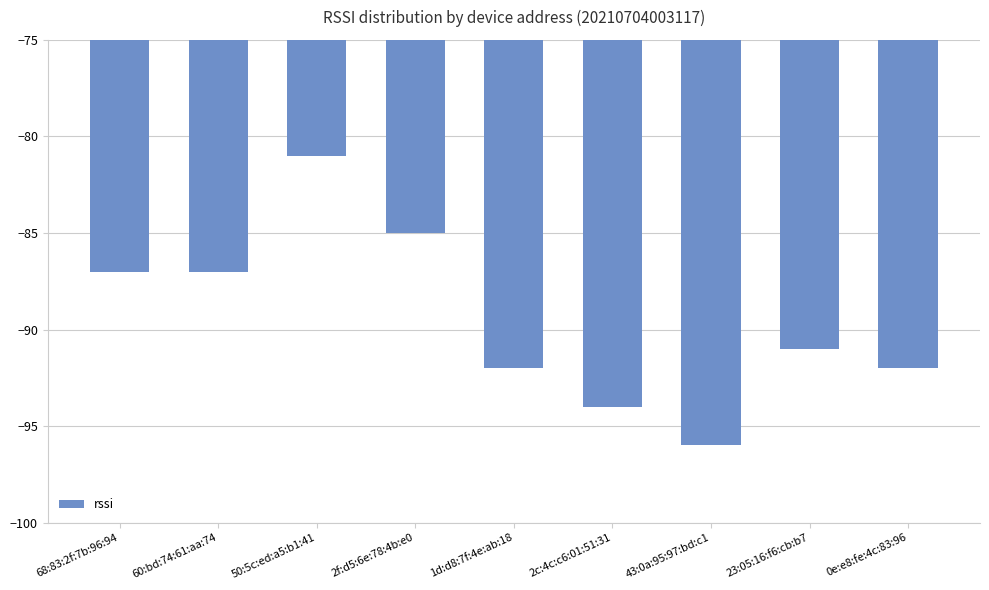

What is the value of the 6th bar from the left?

-94